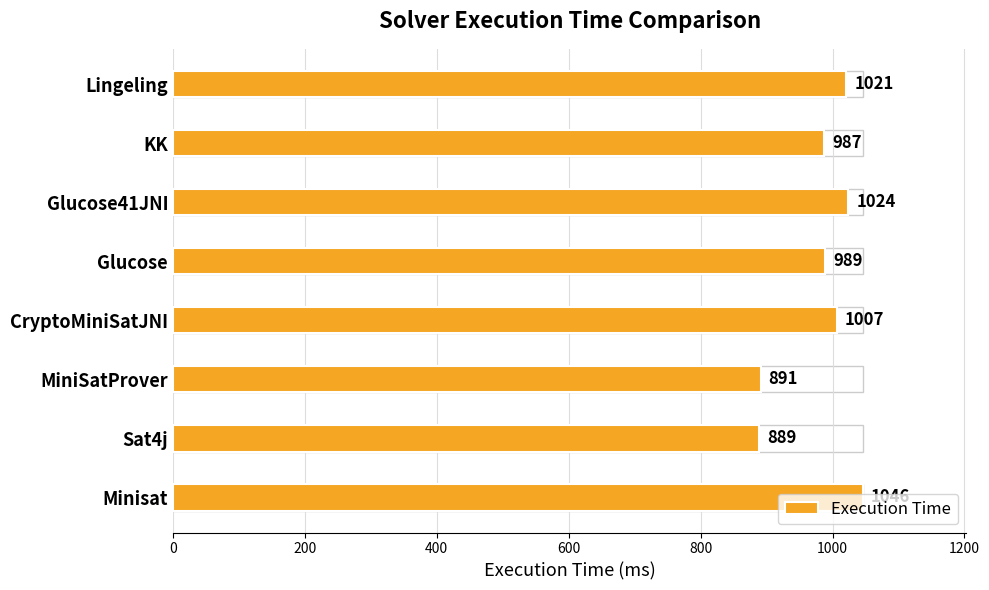

Which has a higher value, Lingeling or Sat4j?

Lingeling